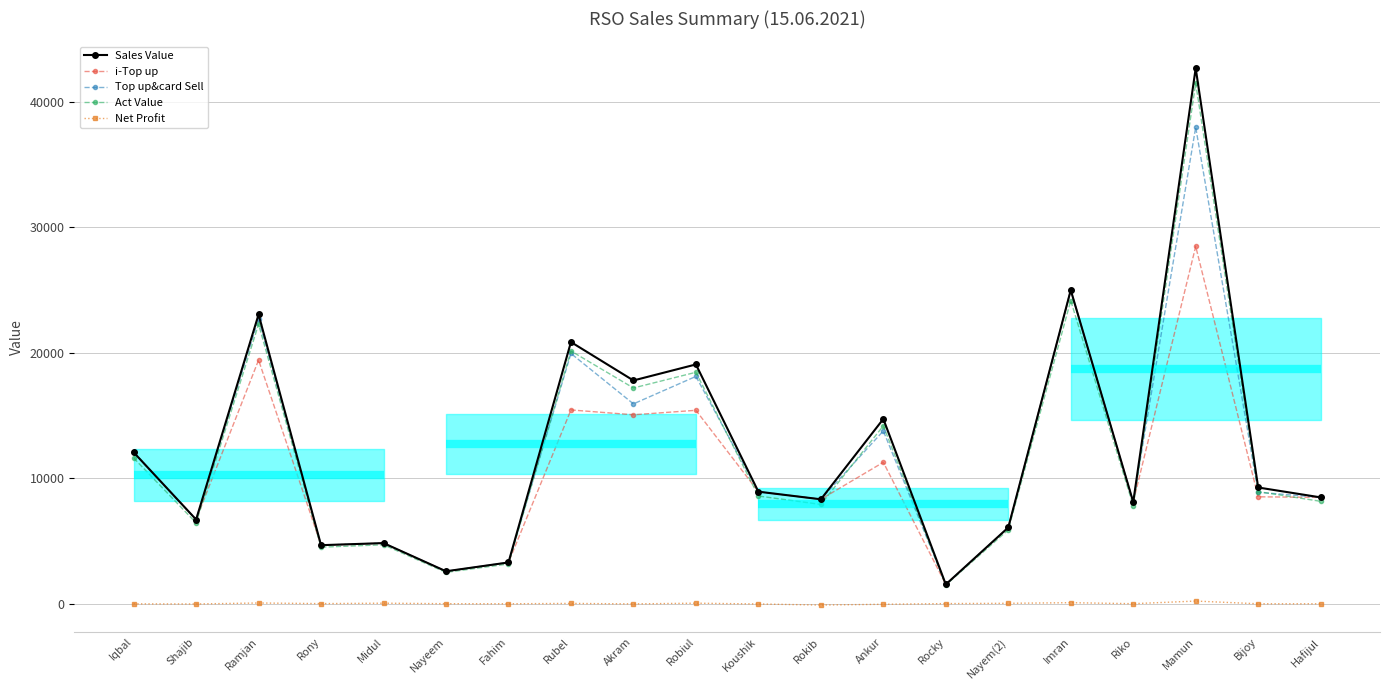

What is the difference between the Act Value values at Ramjan and Hafijul?

14114.6